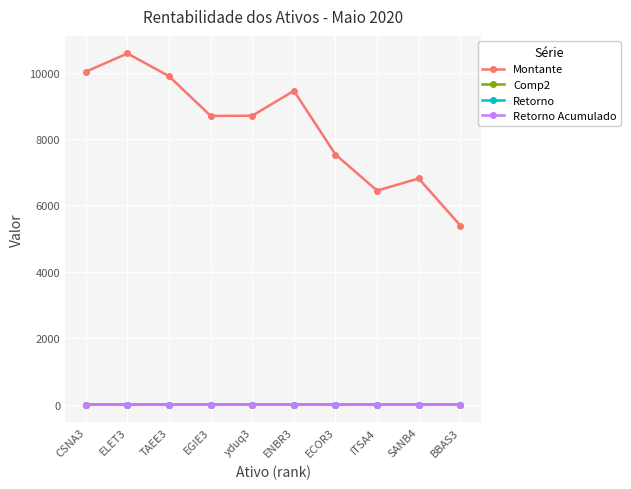

How many times do Retorno Acumulado and Retorno cross each other?

2